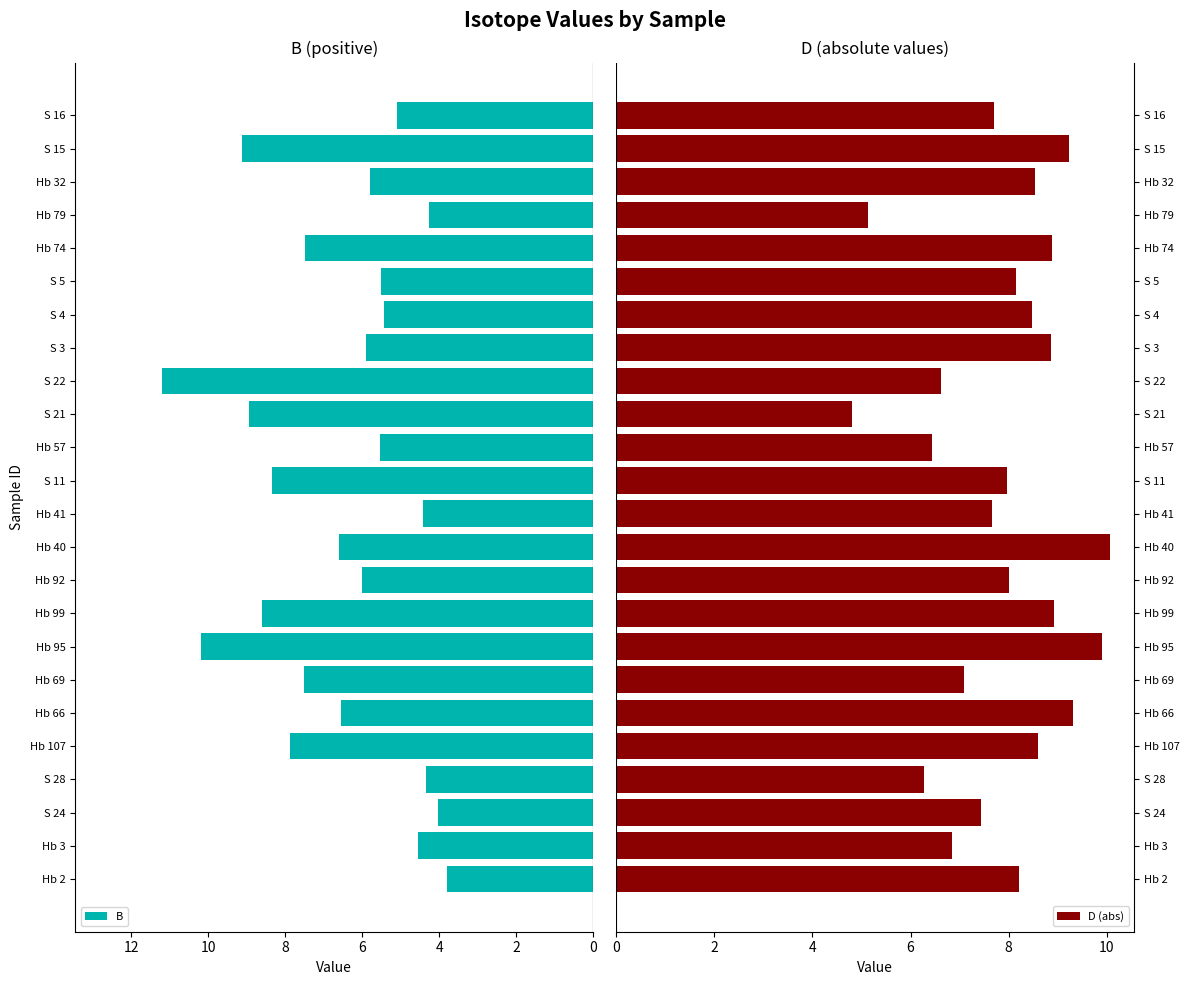

Which series has the largest total across all categories?

D (abs)